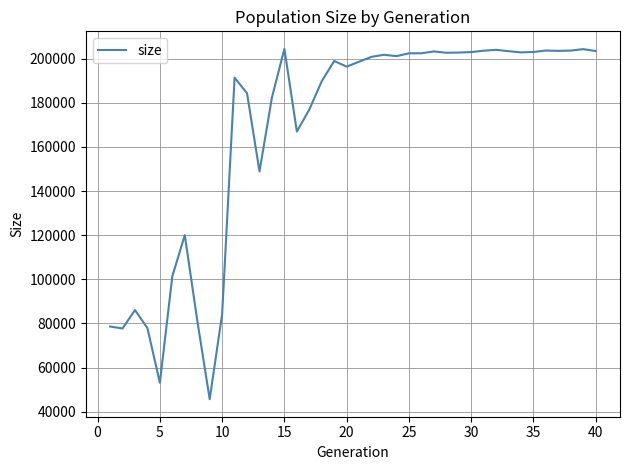

What is the maximum value shown in the chart?

204397